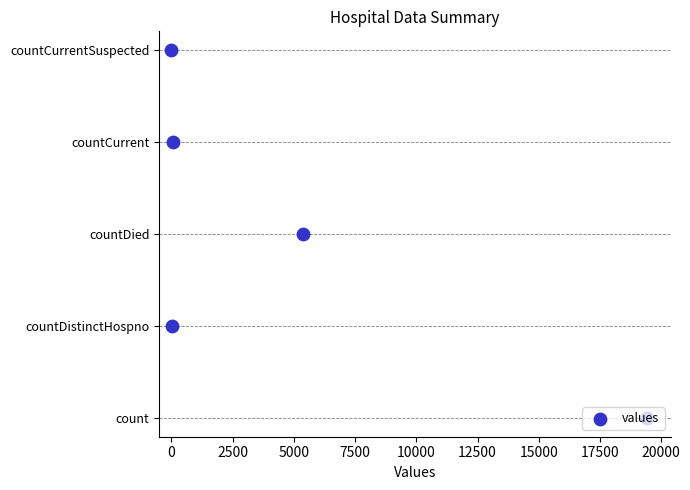

Between 0 and 7500, which is larger?

7500